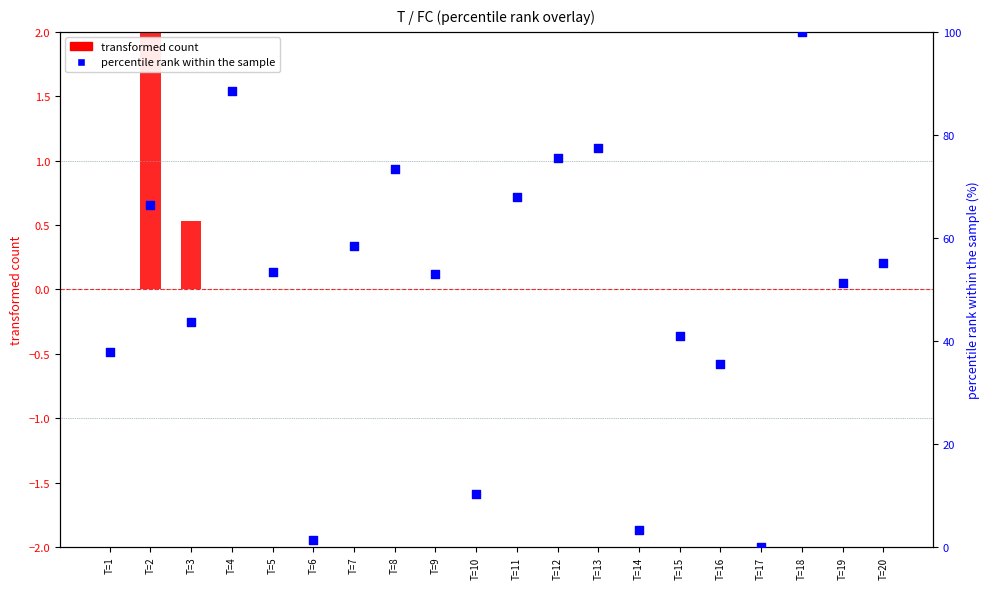

What is the total value across all series at T=8?

73.4